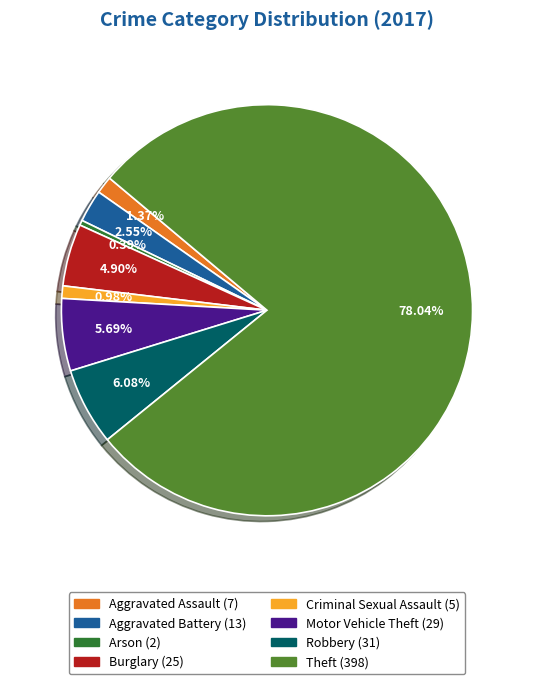

Is Aggravated Battery the majority of the pie?

No